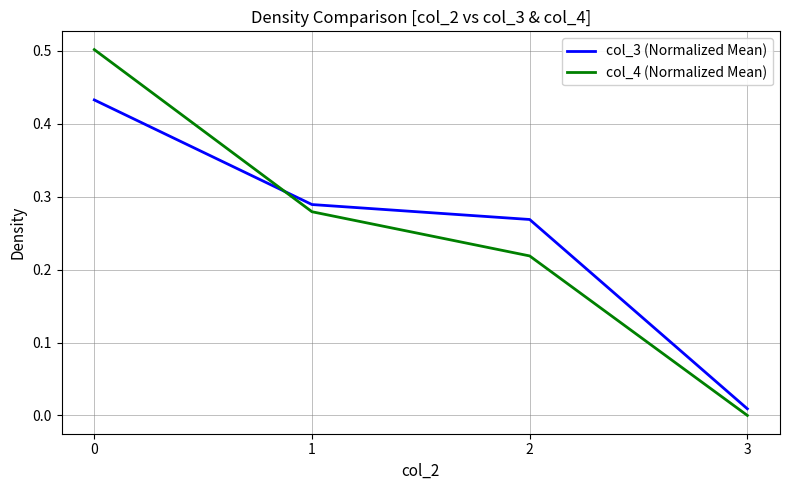

Is the value of col_3 (Normalized Mean) at 3 greater than the value of col_4 (Normalized Mean) at 1?

No